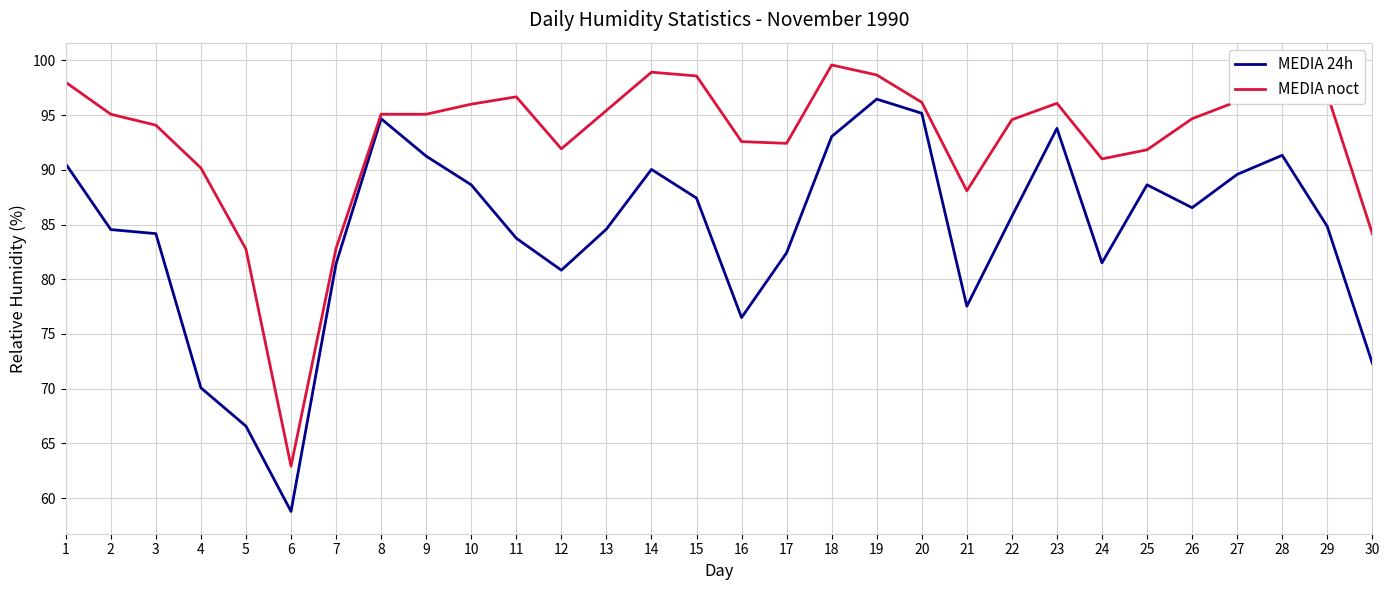

Where is the first local minimum for MEDIA noct?

6